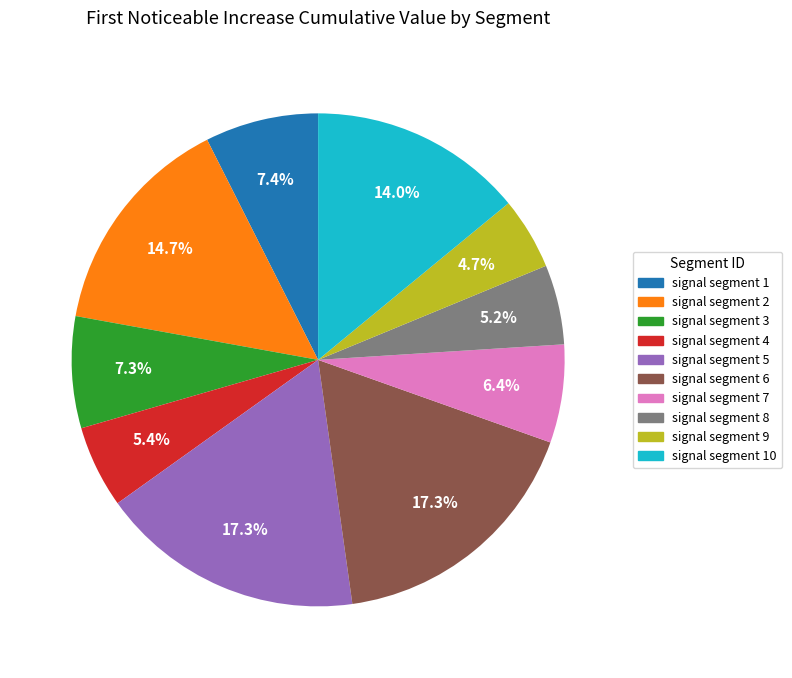

Is there a majority slice in this chart?

No